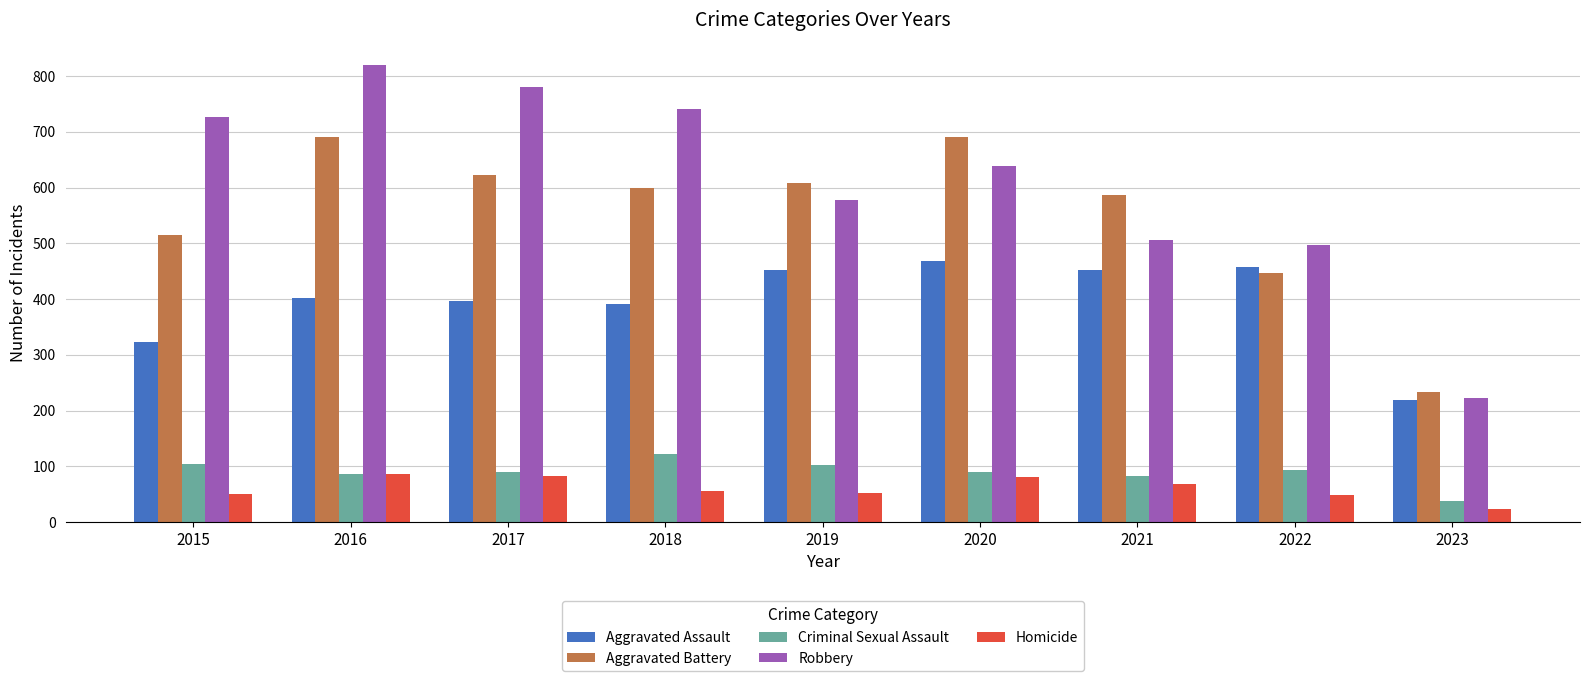

Which category has the lowest value in the Aggravated Battery series?

2023